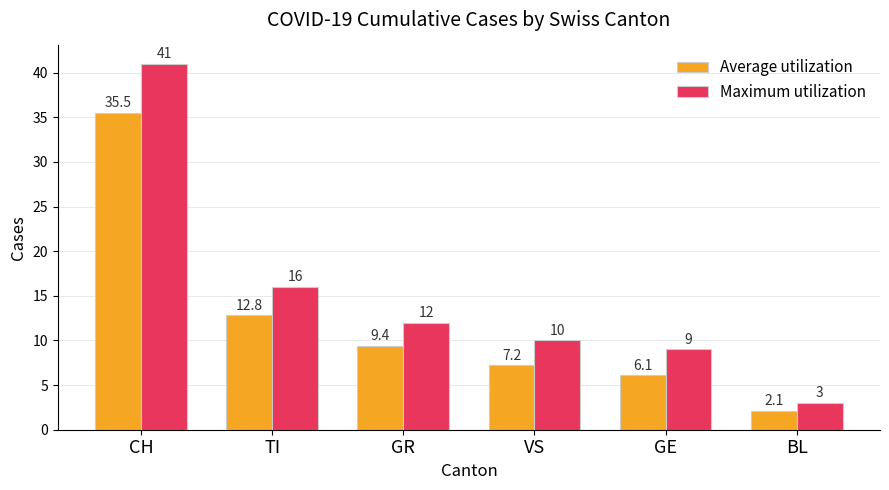

What is the difference between the maximum and second lowest values in the Maximum utilization series?

32.0